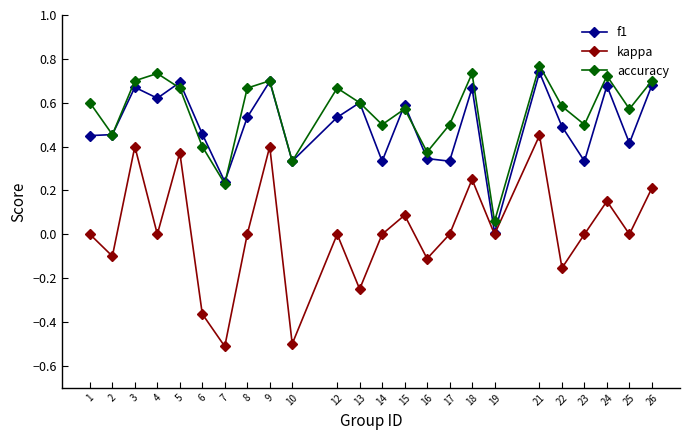

True or false: accuracy and kappa cross at least once.

False